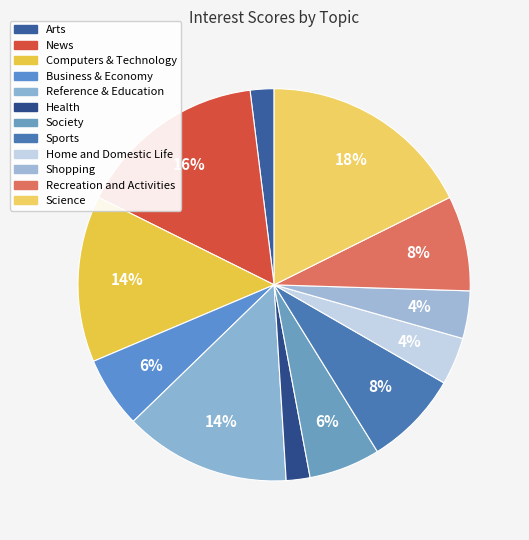

What percentage is the Computers & Technology slice, to the nearest percent?

14%